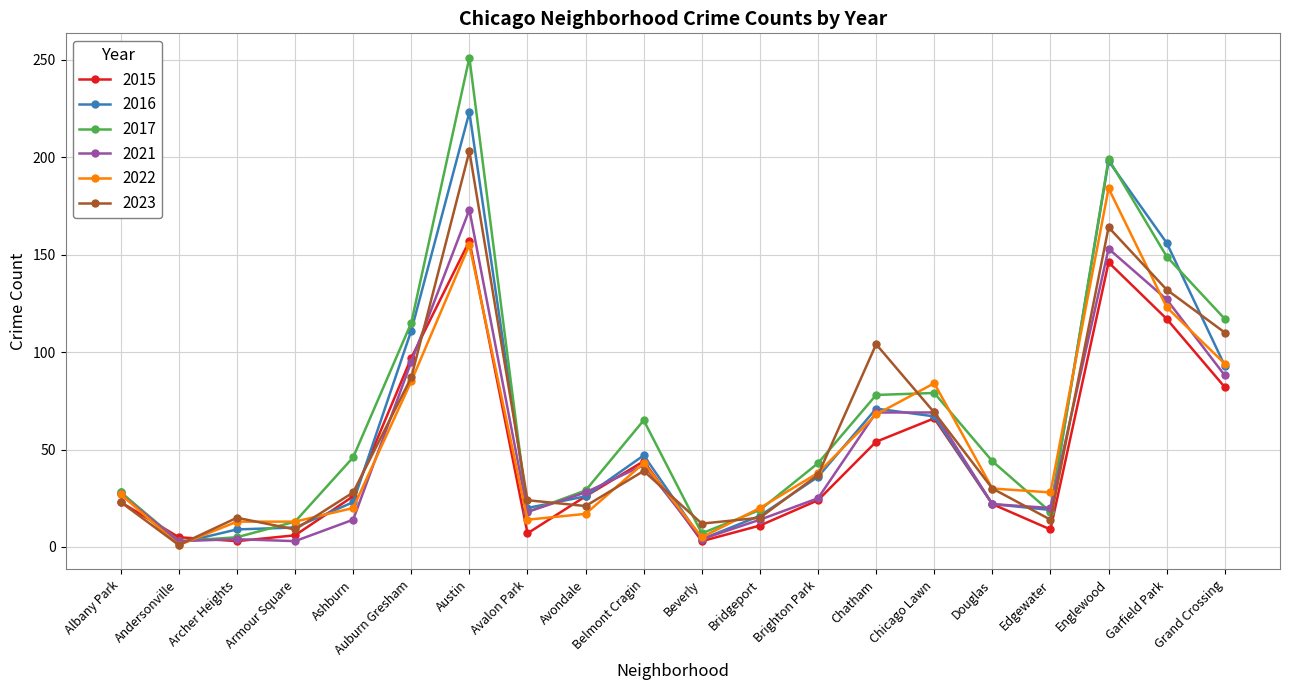

How many lines are shown in the chart?

6